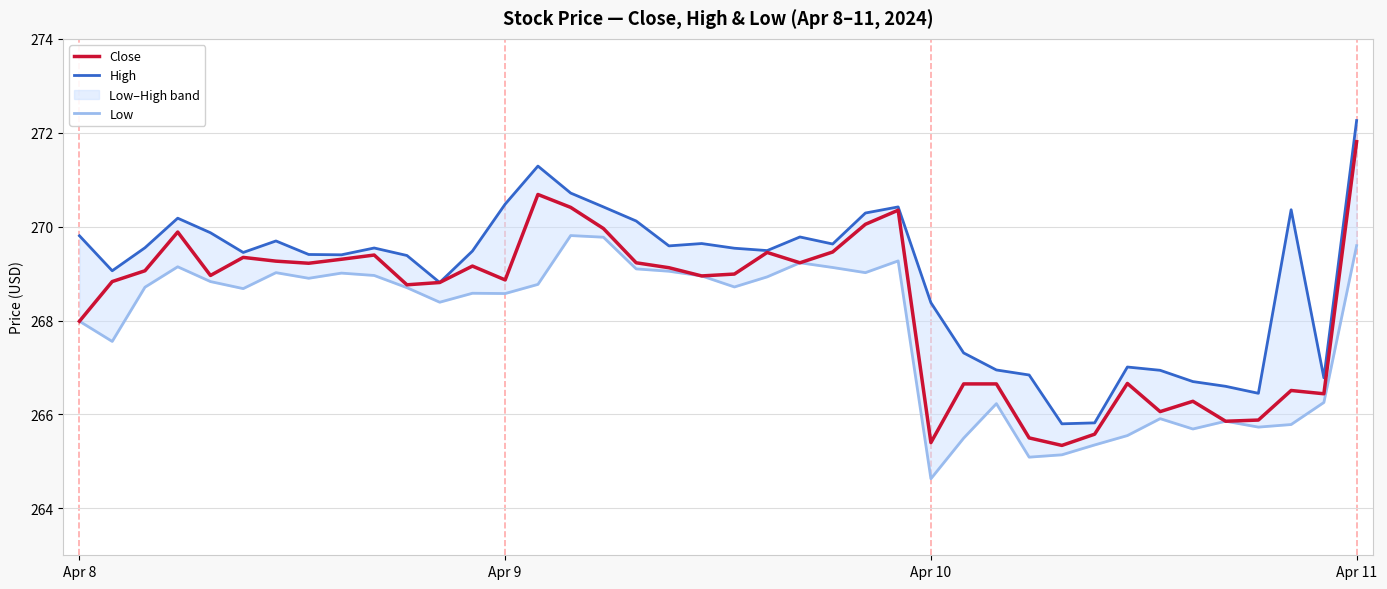

What is the greatest value displayed?

272.3